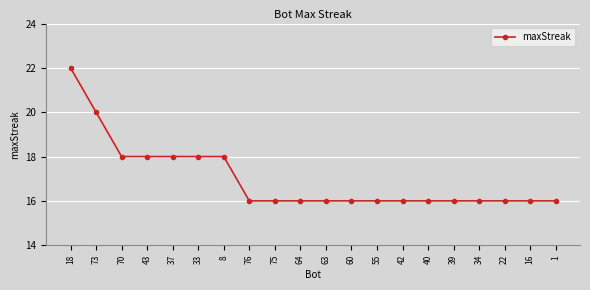

What is the smallest value displayed?

16